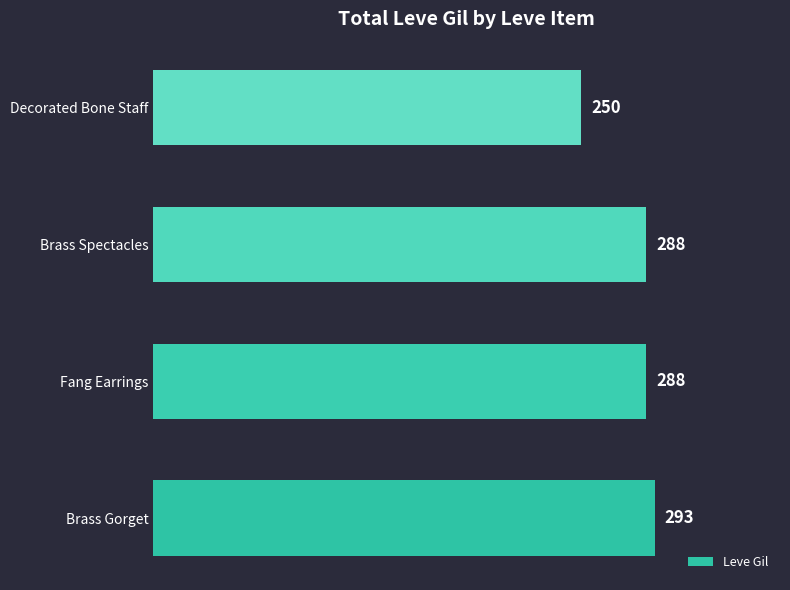

Which category has the highest value across all series?

Brass Gorget